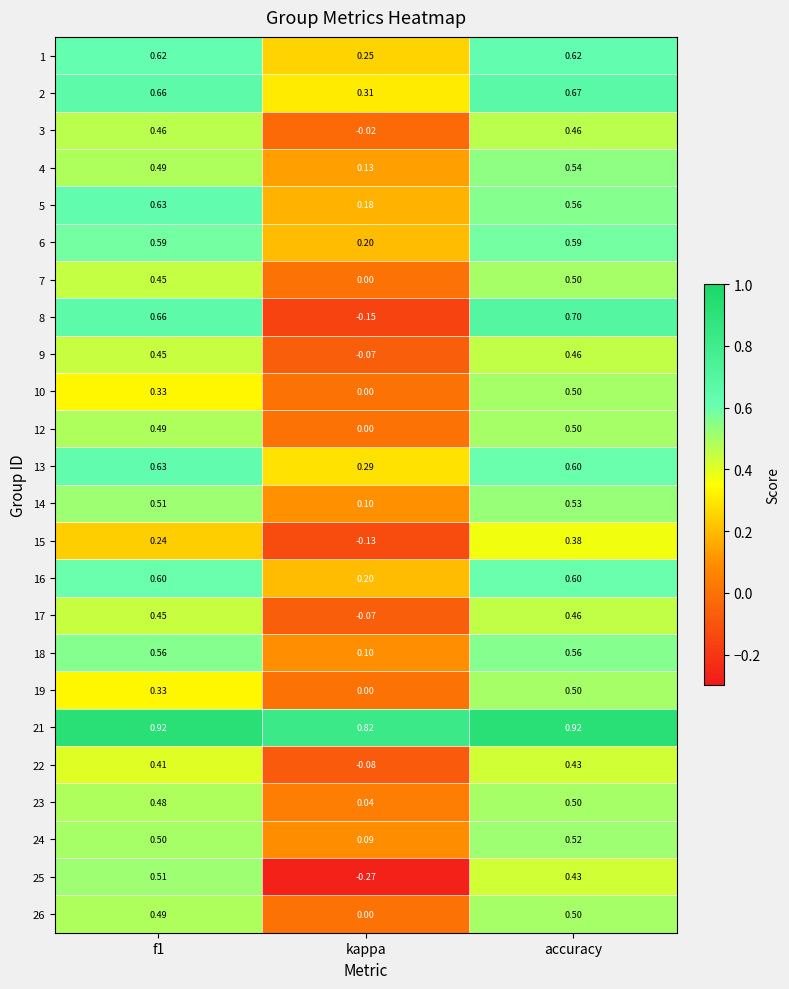

What is the spread (max minus min) of values at f1?

0.7